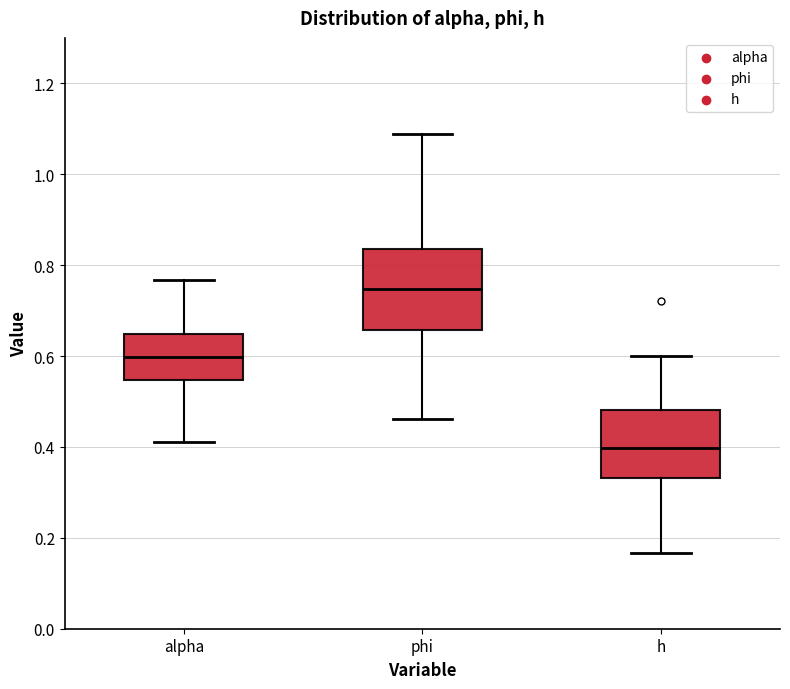

Reading left to right, read every box against the y-axis: the position of its median line, the range the box covers, and the ends of its whiskers. The values are not printed on the chart, so give them approximately, as read against the axis.

alpha: median 0.60, box 0.54 to 0.64, whiskers 0.42 to 0.76
phi: median 0.74, box 0.66 to 0.84, whiskers 0.46 to 1.08
h: median 0.40, box 0.34 to 0.48, whiskers 0.16 to 0.60